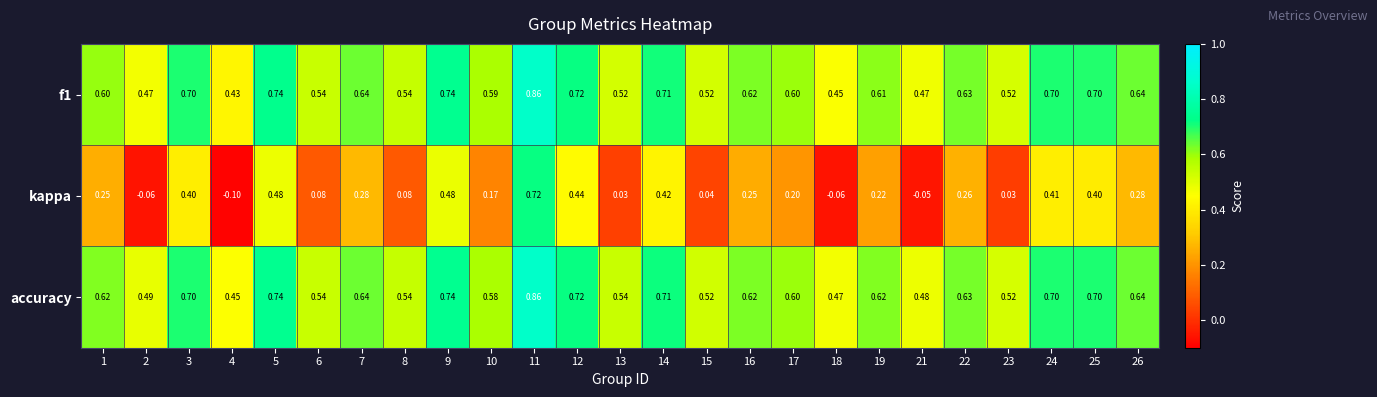

How many data points does each series have?

25